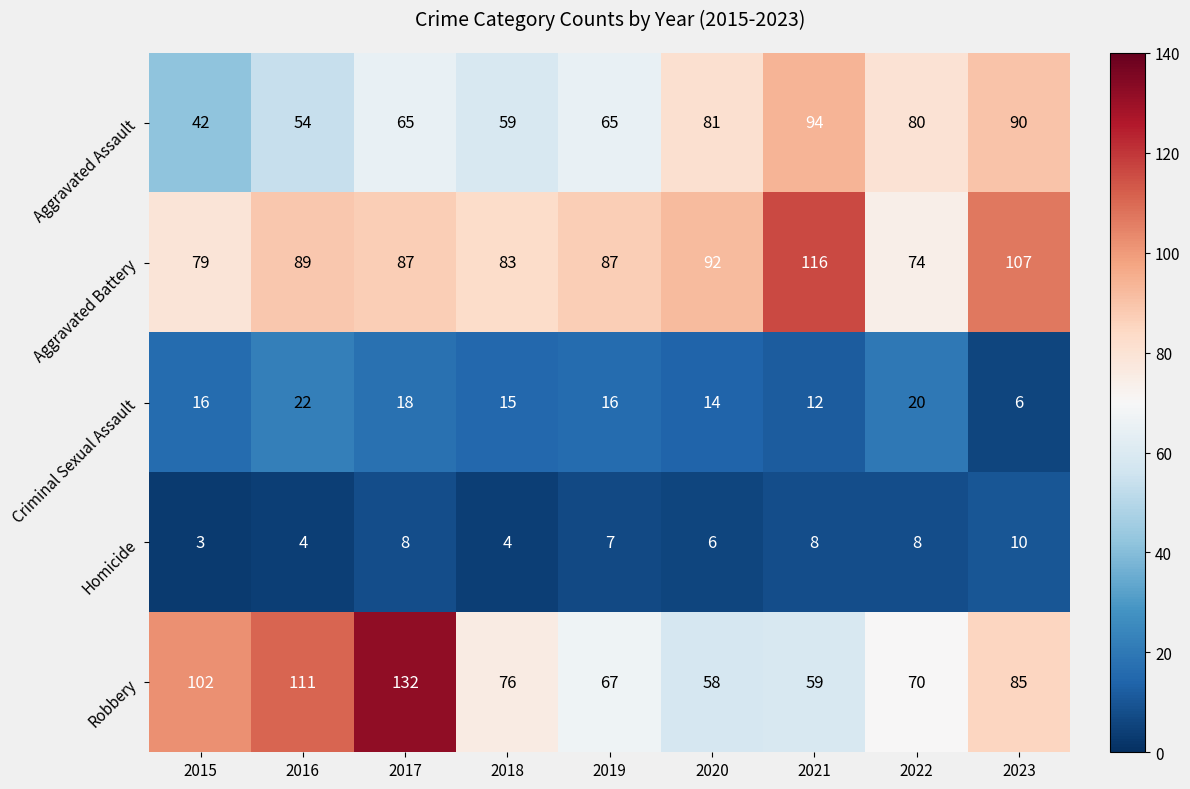

What is the difference between the maximum and minimum values in the Homicide series?

7